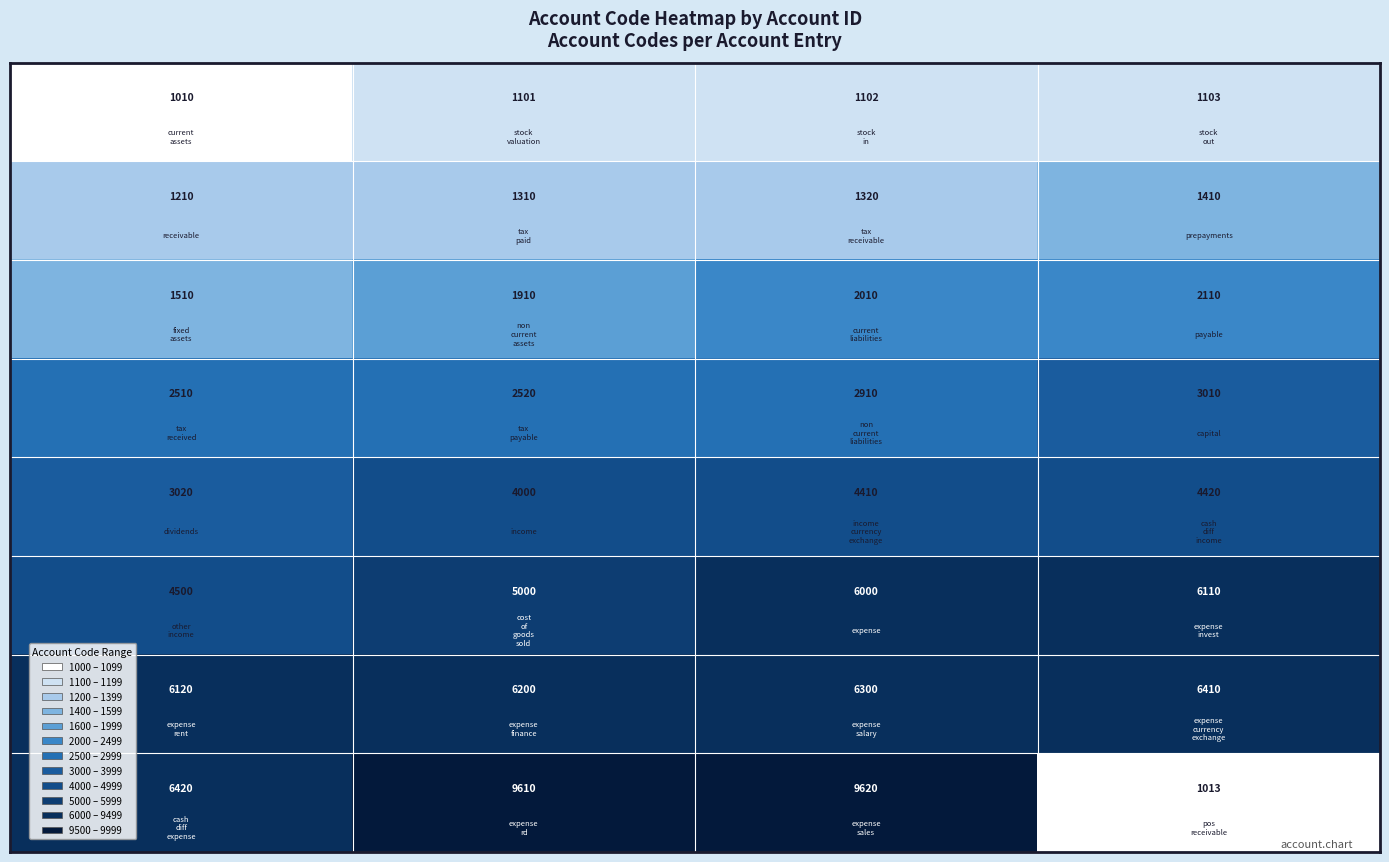

What is the maximum value shown in the chart?

9620